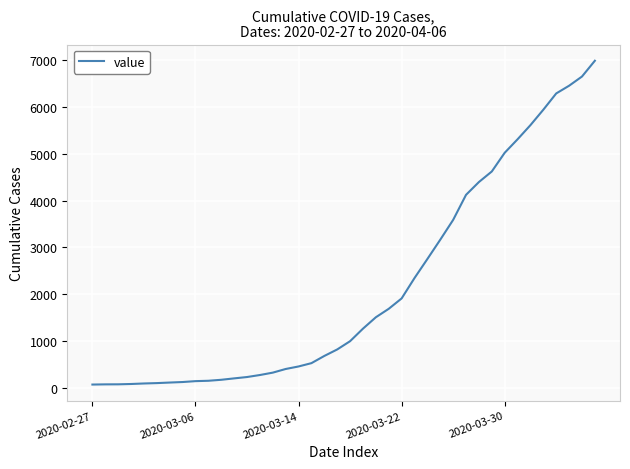

What is the maximum value shown in the chart?

6994